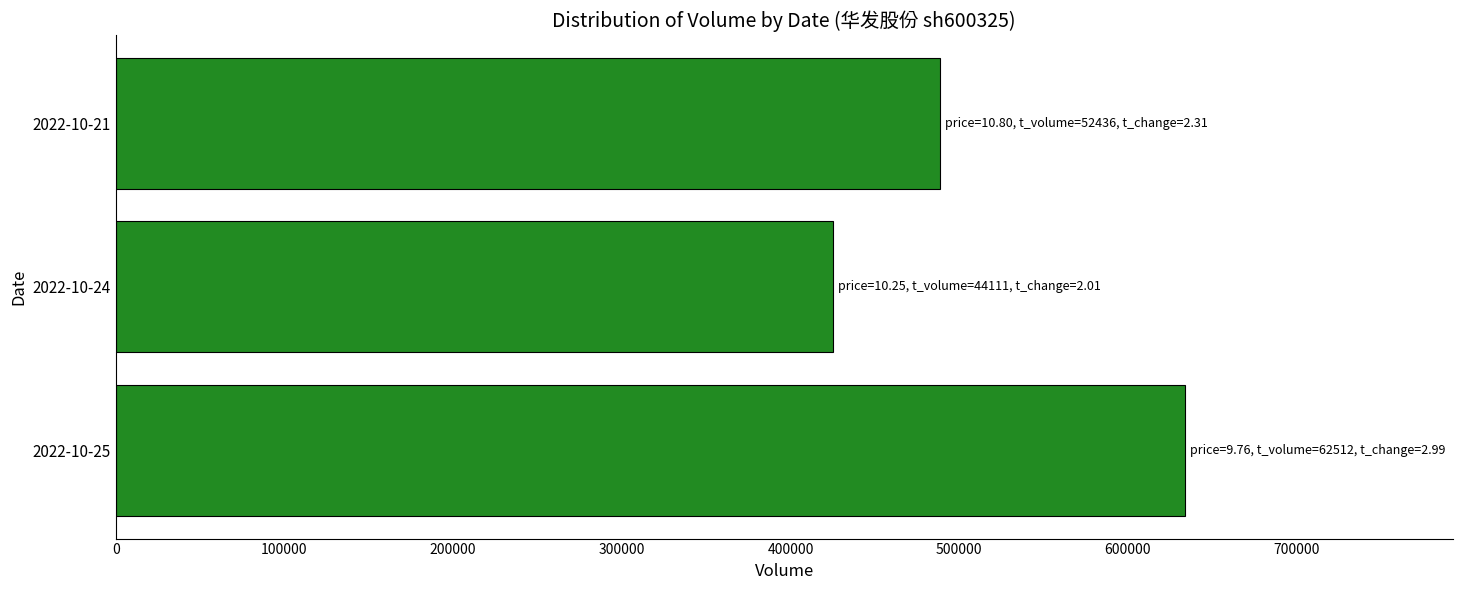

How many data points does each series have?

3